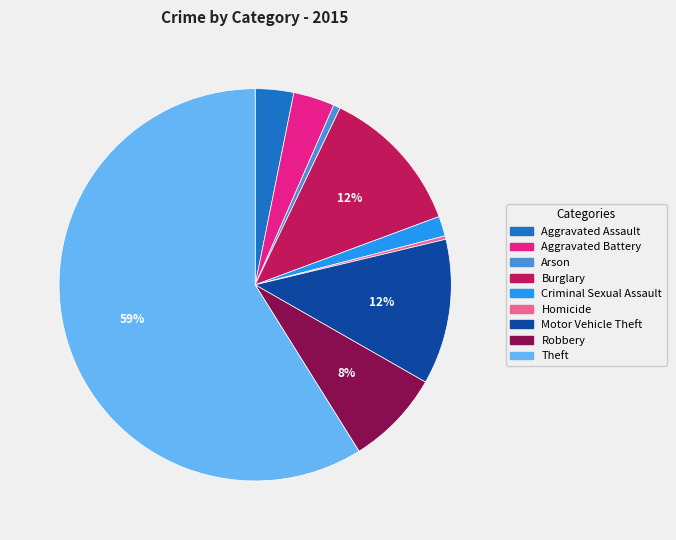

To the nearest percent, what is the combined percentage of Criminal Sexual Assault and Motor Vehicle Theft?

14%